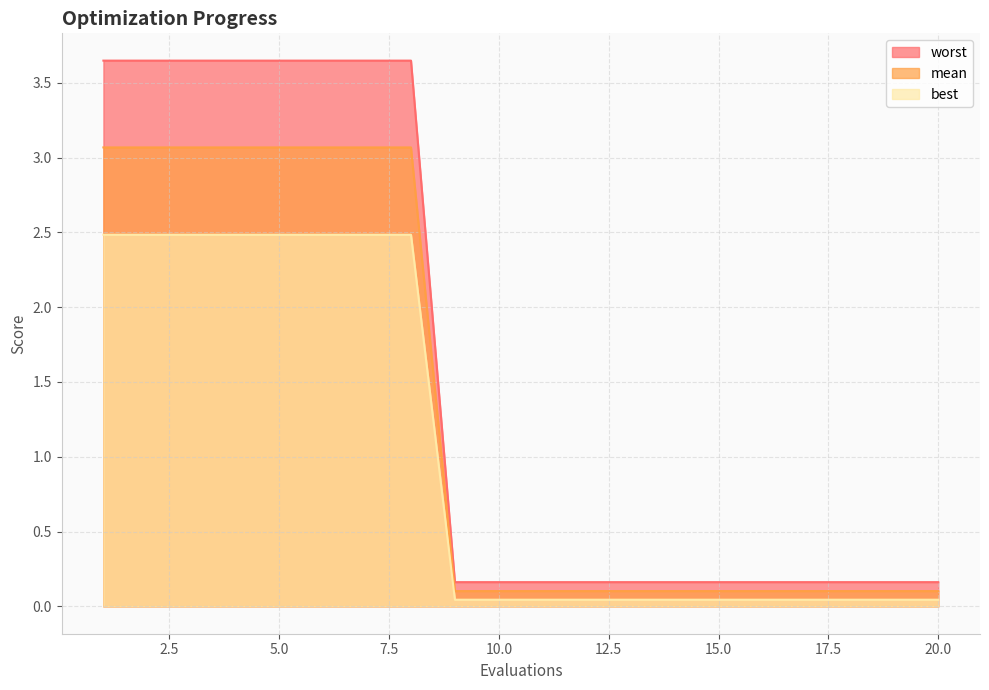

What is the difference between the second highest and second lowest values in the worst series?

3.5